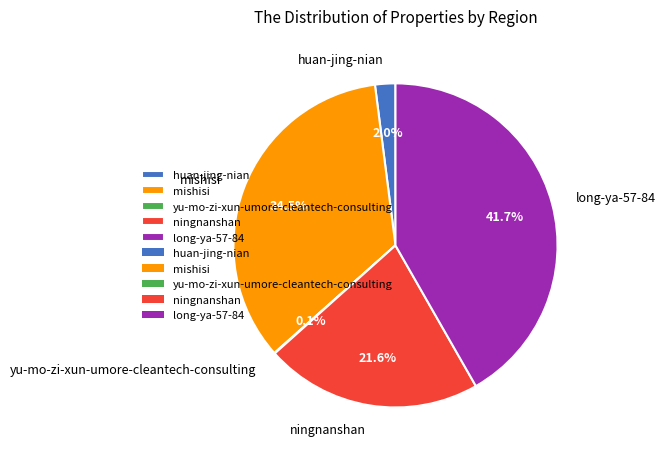

Is there a majority slice in this chart?

No